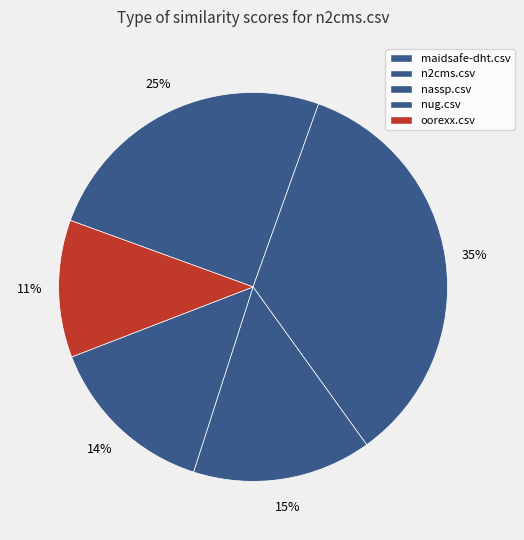

The nug.csv slice represents 14% of the pie. True or false?

True